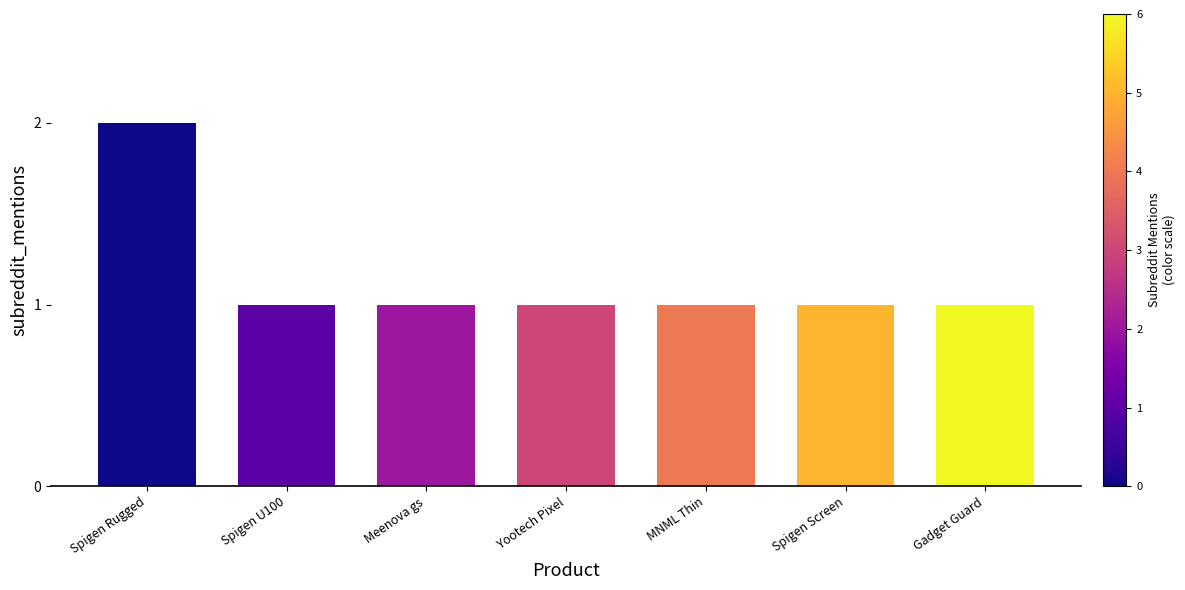

What is the sum of the values at MNML Thin and Gadget Guard?

2